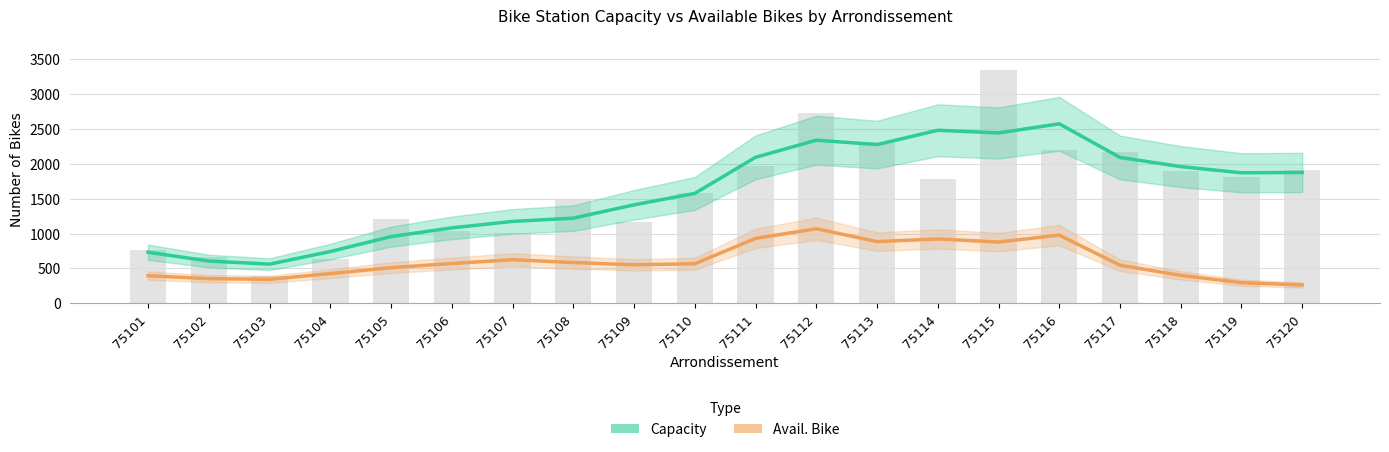

What is the spread (max minus min) of values at 75118?

1560.3